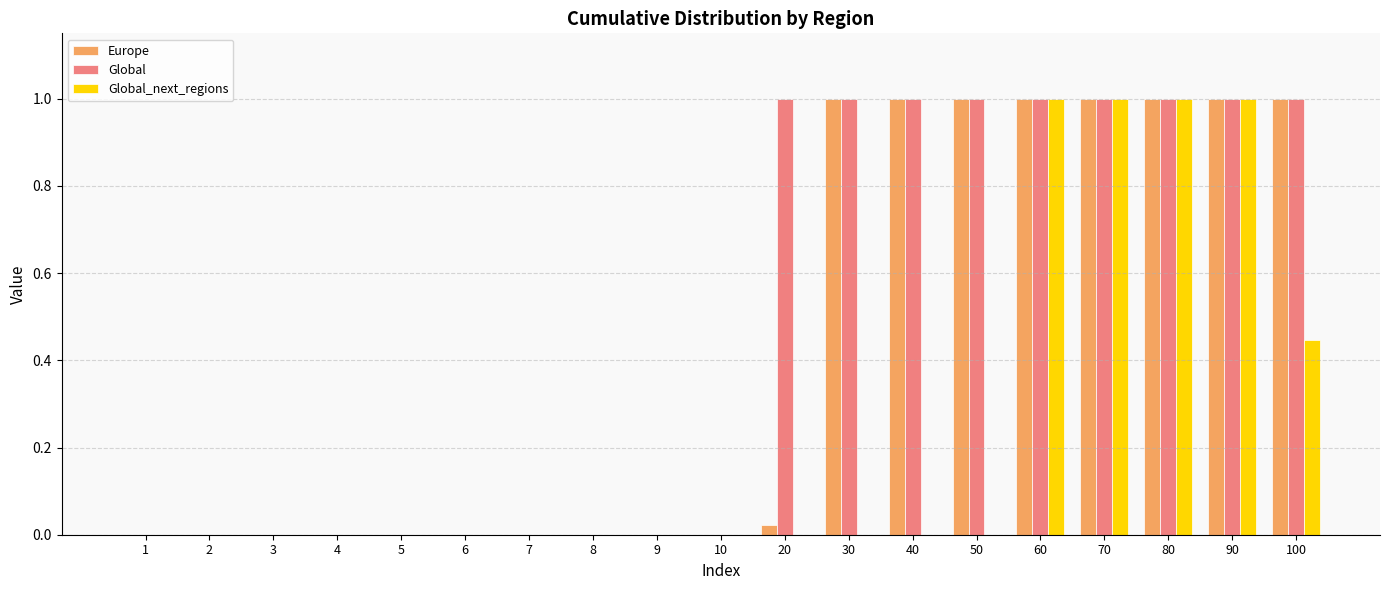

What is the difference between the Europe values at 90 and 4?

1.0